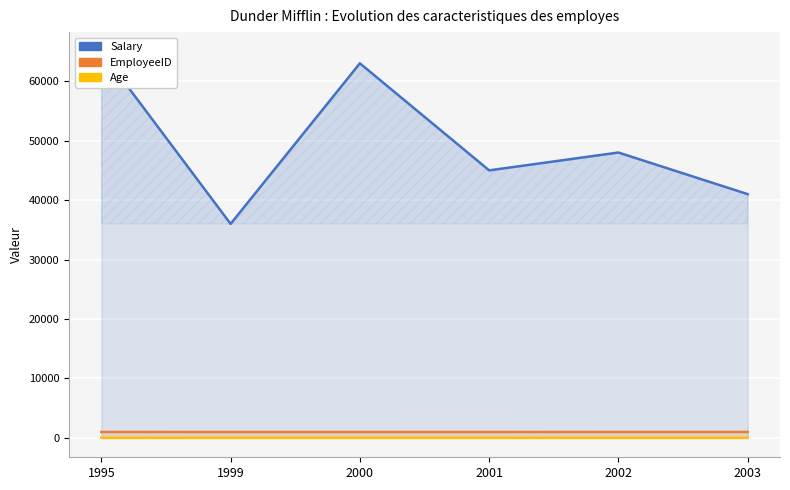

In Age, how many points are higher than both neighbors (excluding endpoints)?

1